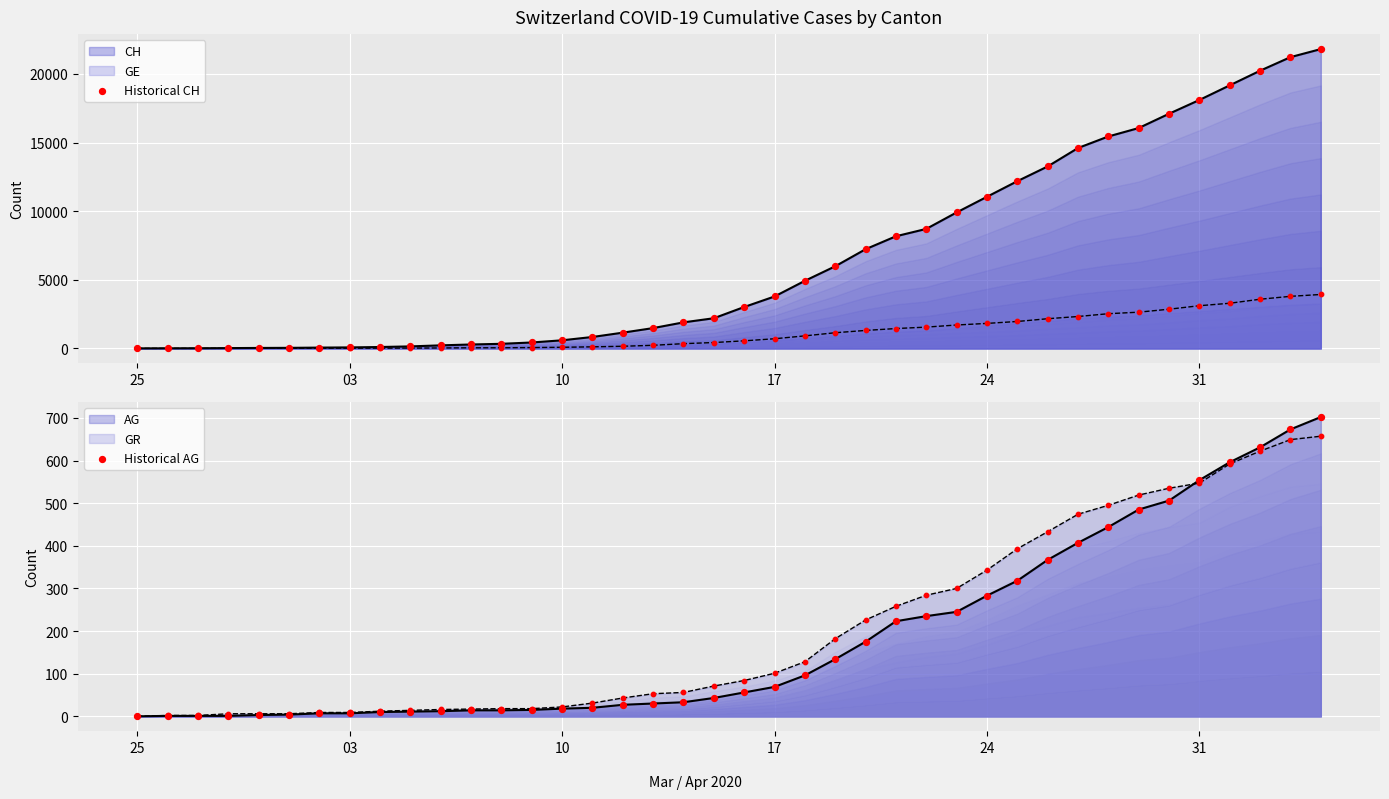

Is the value of Historical CH at 17 greater than the value of Historical AG at 10?

Yes